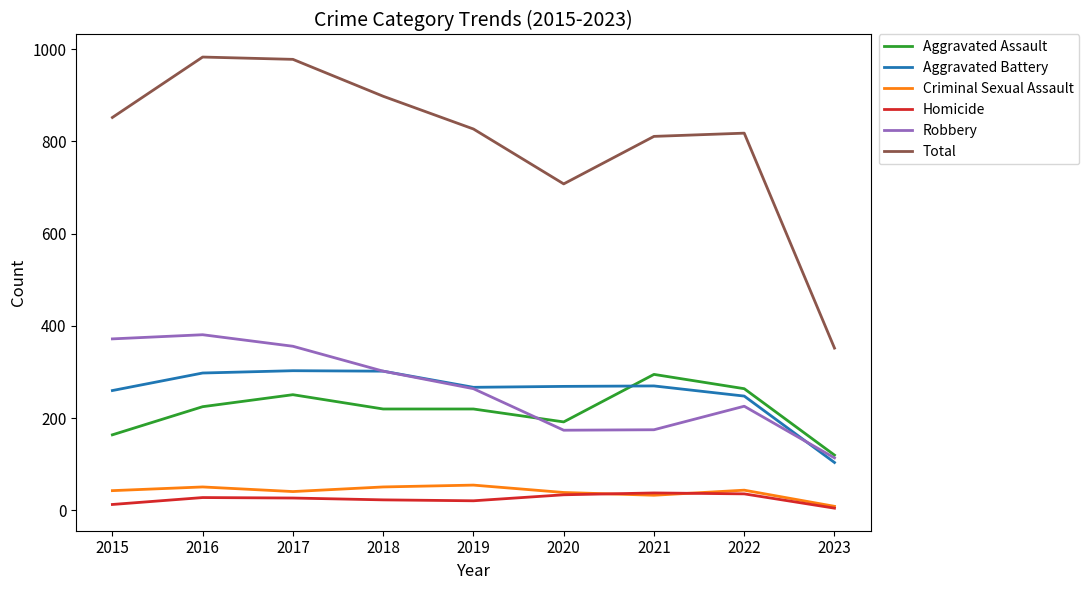

The Total series shows 708 at 2020. True or false?

True